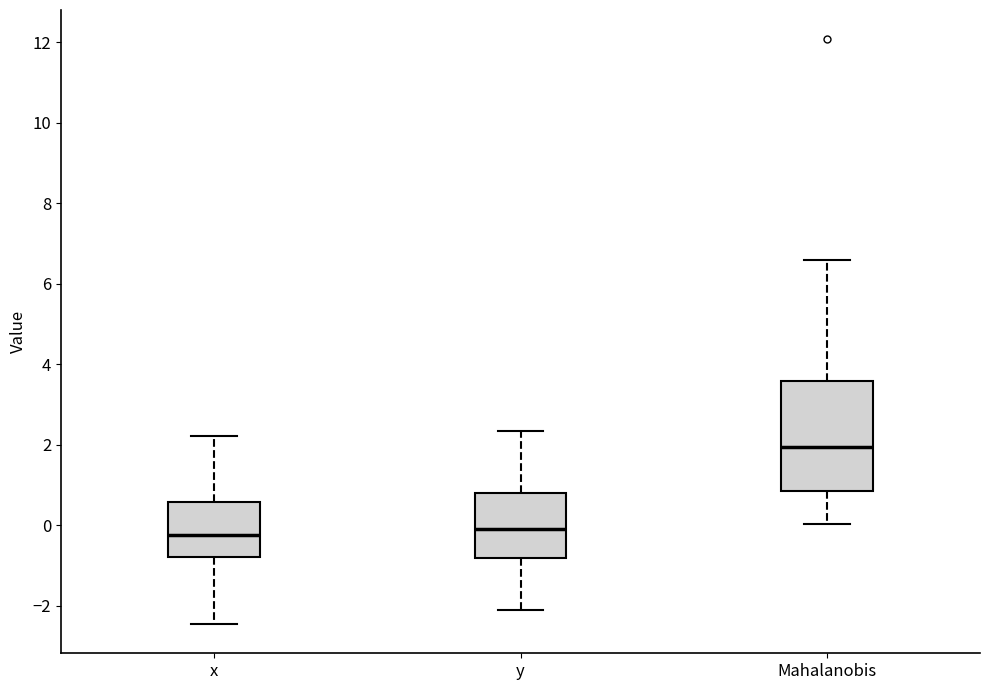

Reading left to right, read every box against the y-axis: the position of its median line, the range the box covers, and the ends of its whiskers. The values are not printed on the chart, so give them approximately, as read against the axis.

x: median -0.2, box -0.8 to 0.6, whiskers -2.4 to 2.2
y: median 0.0, box -0.8 to 0.8, whiskers -2.2 to 2.4
Mahalanobis: median 2.0, box 0.8 to 3.6, whiskers 0.0 to 6.6